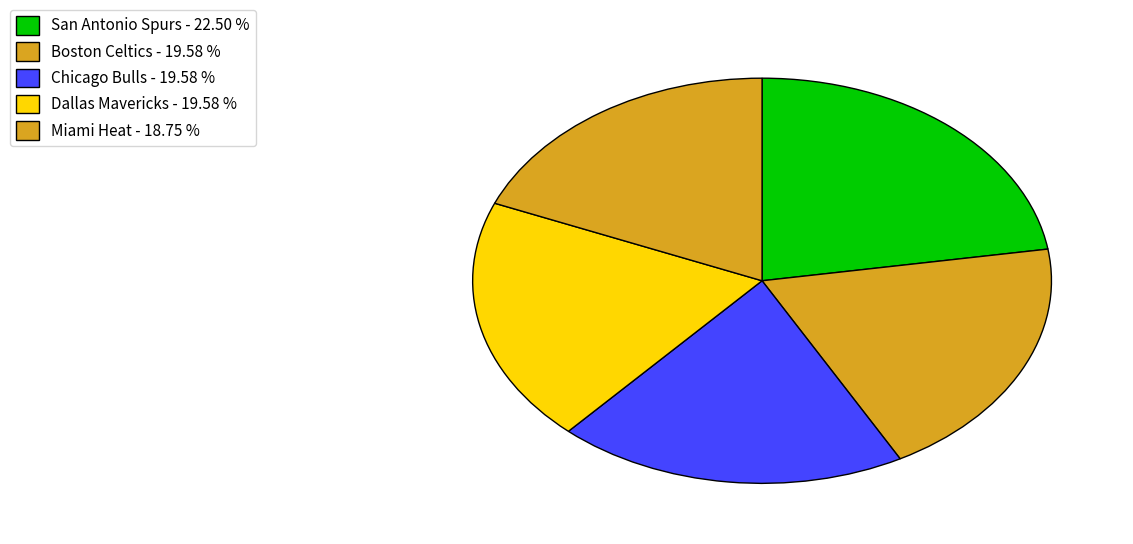

How many segments does this pie chart have?

5